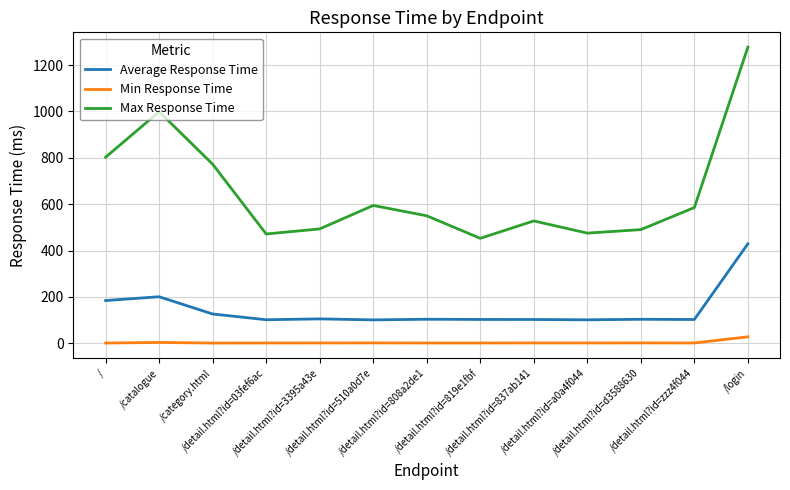

Which series has the largest total across all categories?

Max Response Time